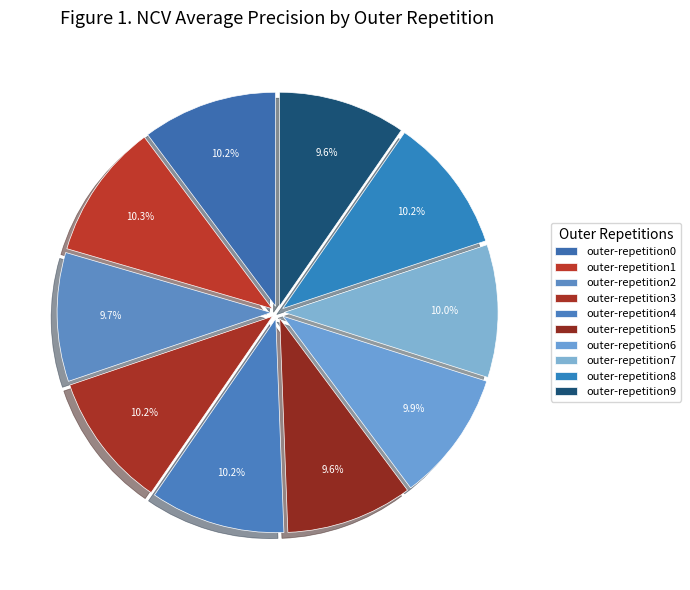

Does outer-repetition6 represent more than half of the total?

No